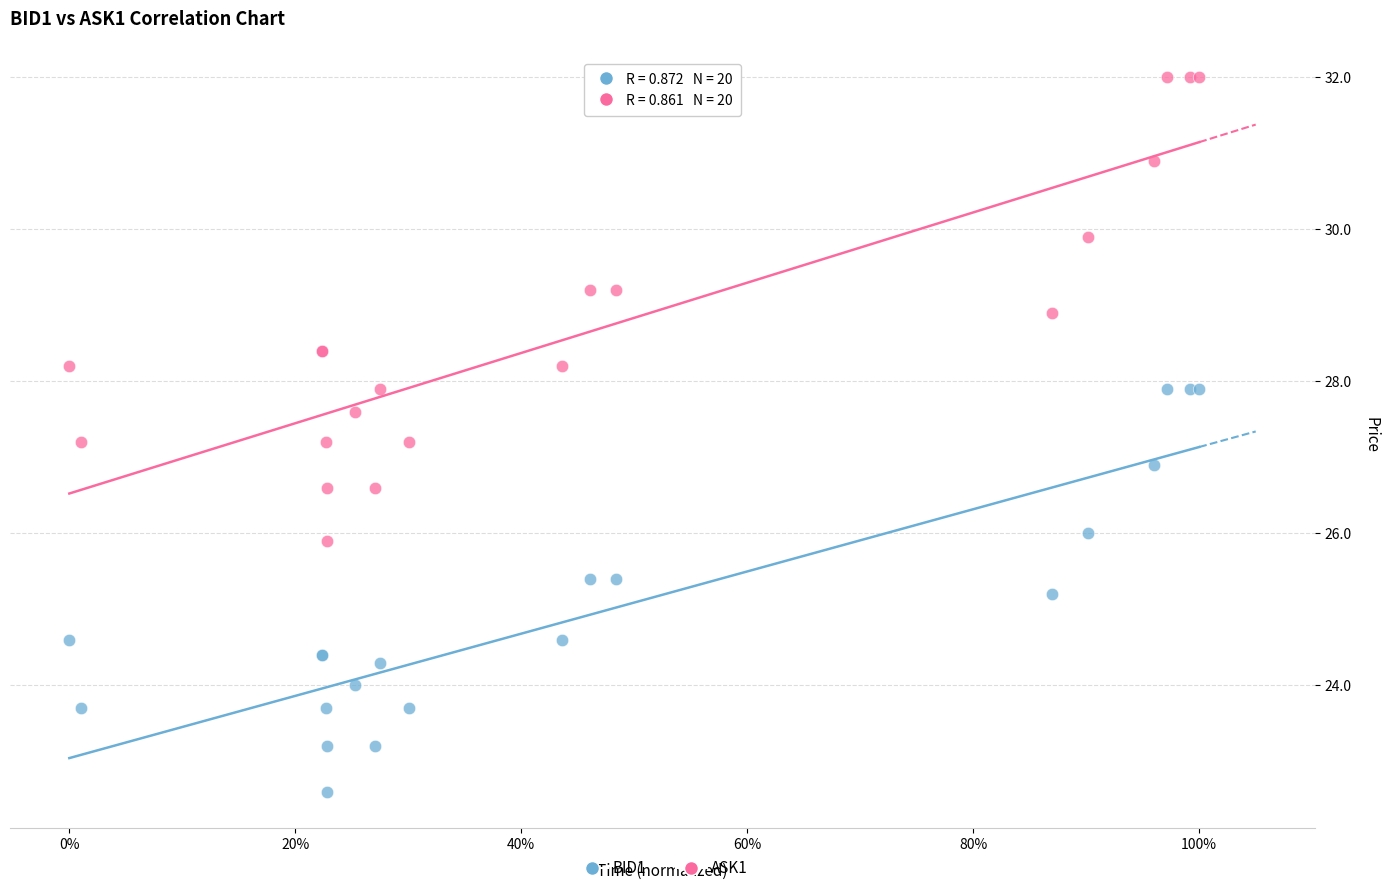

In the BID1 series, what Y value is closest to 25?

25.2